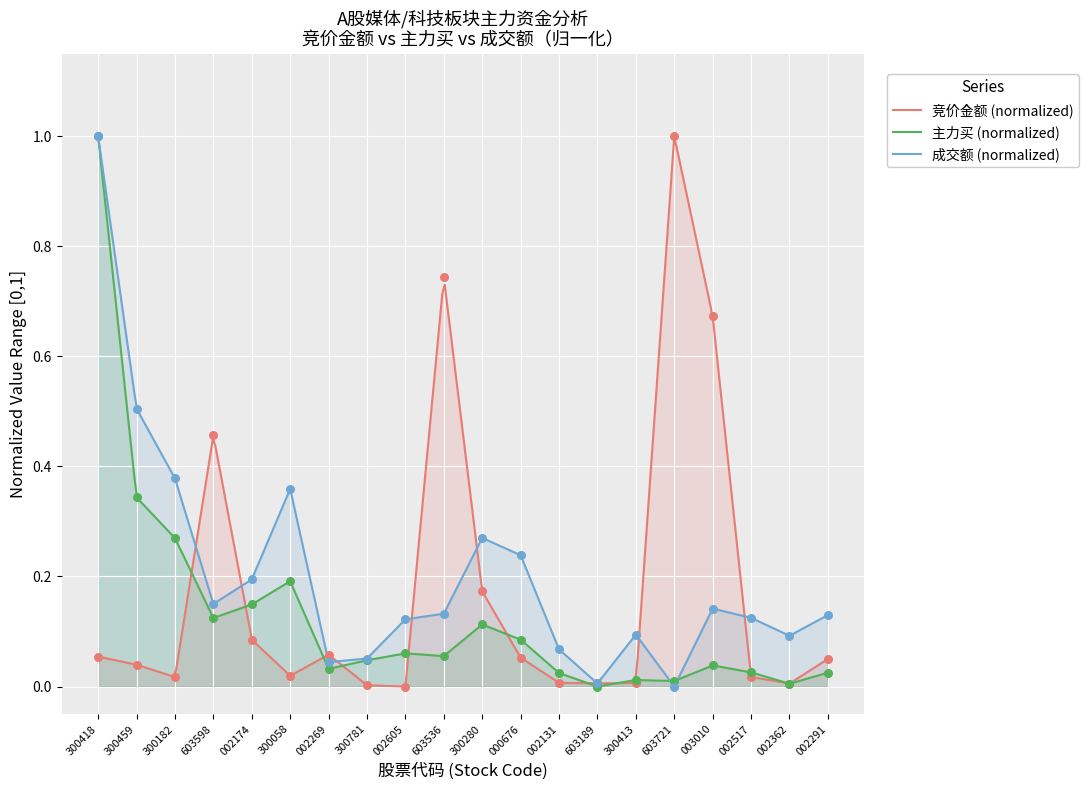

Which series contains the highest Y value?

竞价金额